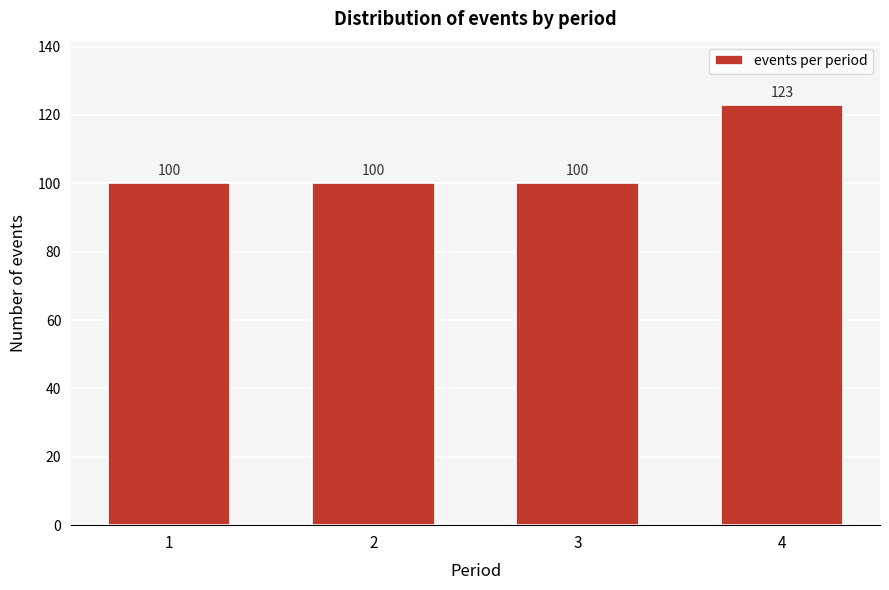

Reading left to right, what are all the values shown in this chart?

1=100	2=100	3=100	4=123